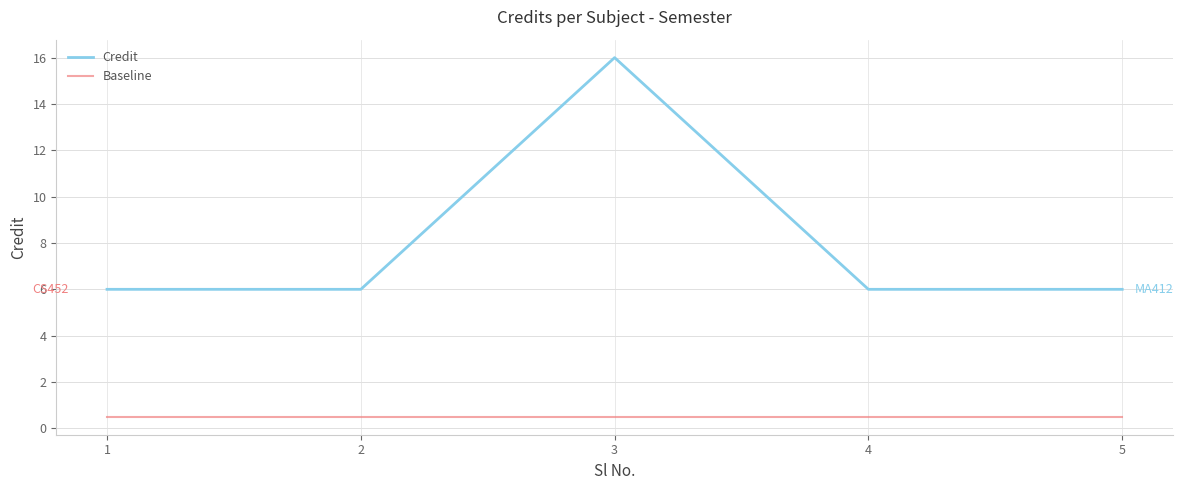

Rank the series by their maximum value, from lowest to highest.

Baseline, Credit